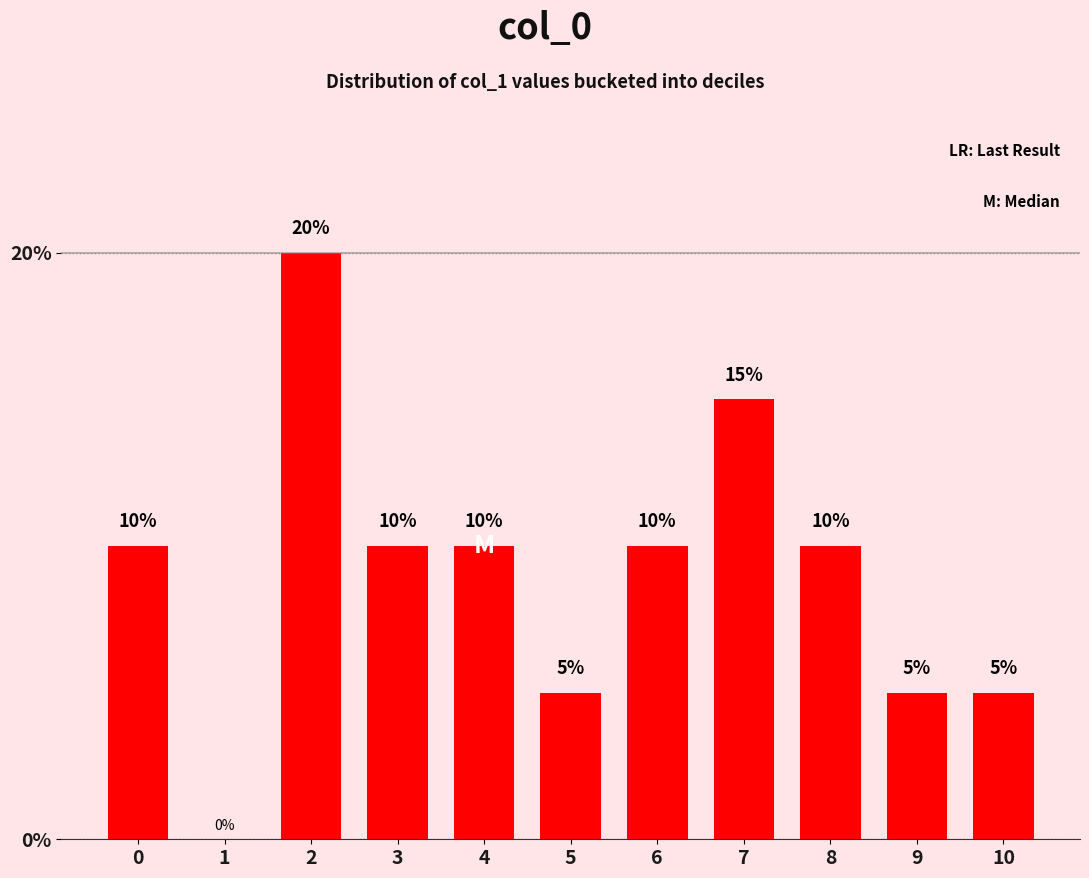

Are the bars horizontal?

No